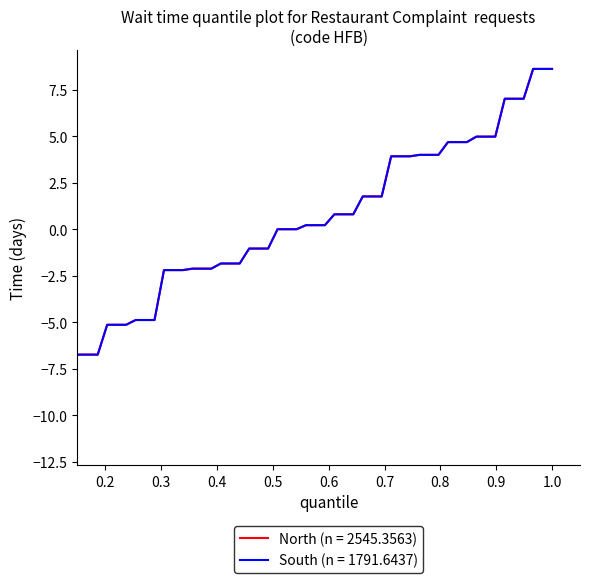

Is this an area chart (filled region under the line)?

No